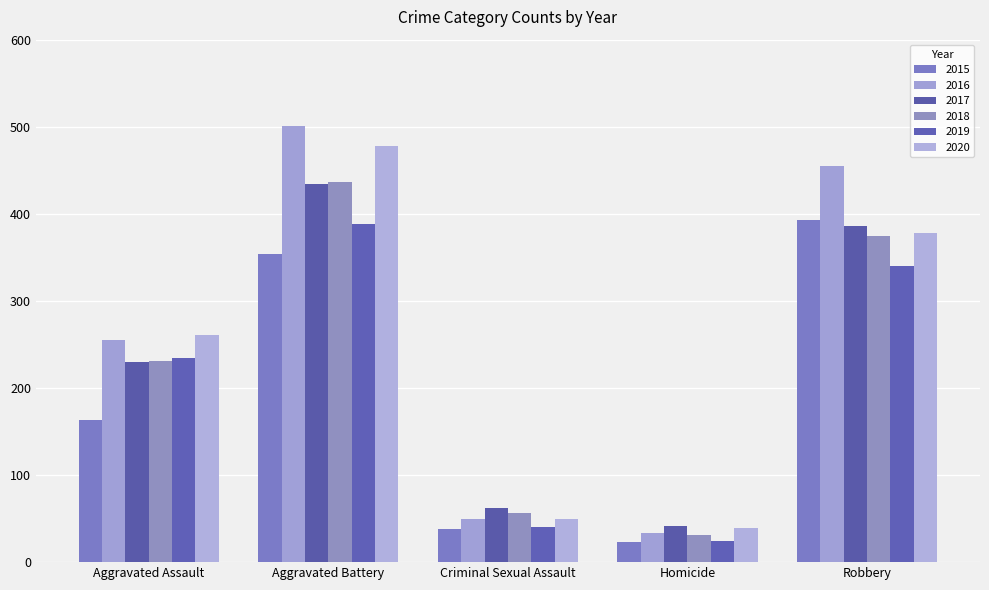

Reading left to right, list all the values displayed in this chart.

2015: 163	354	38	23	393
2016: 255	501	49	33	455
2017: 230	434	62	42	386
2018: 231	436	56	31	375
2019: 235	388	40	24	340
2020: 261	478	49	39	378